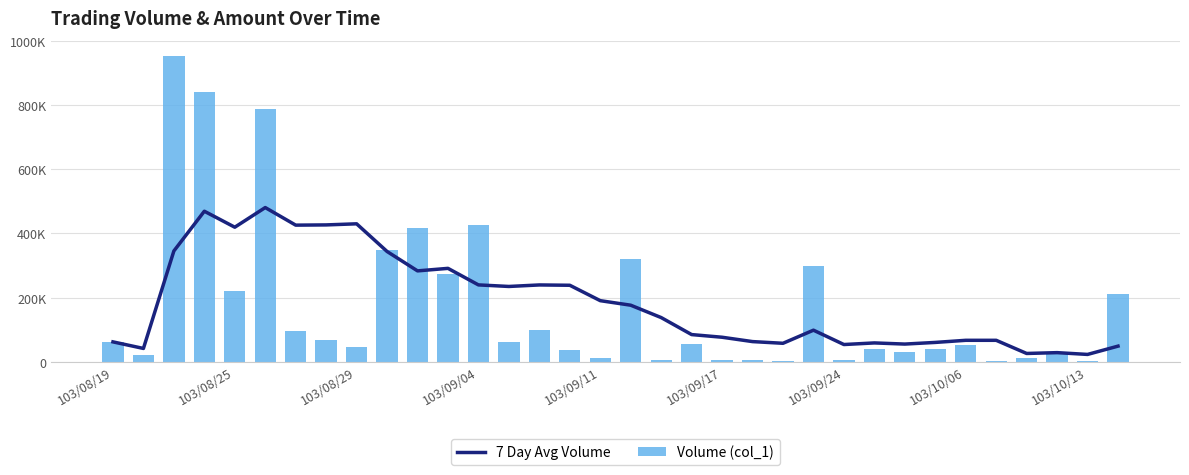

What is the sum of the Volume (col_1) values at 103/08/19 and 26?

92000.0